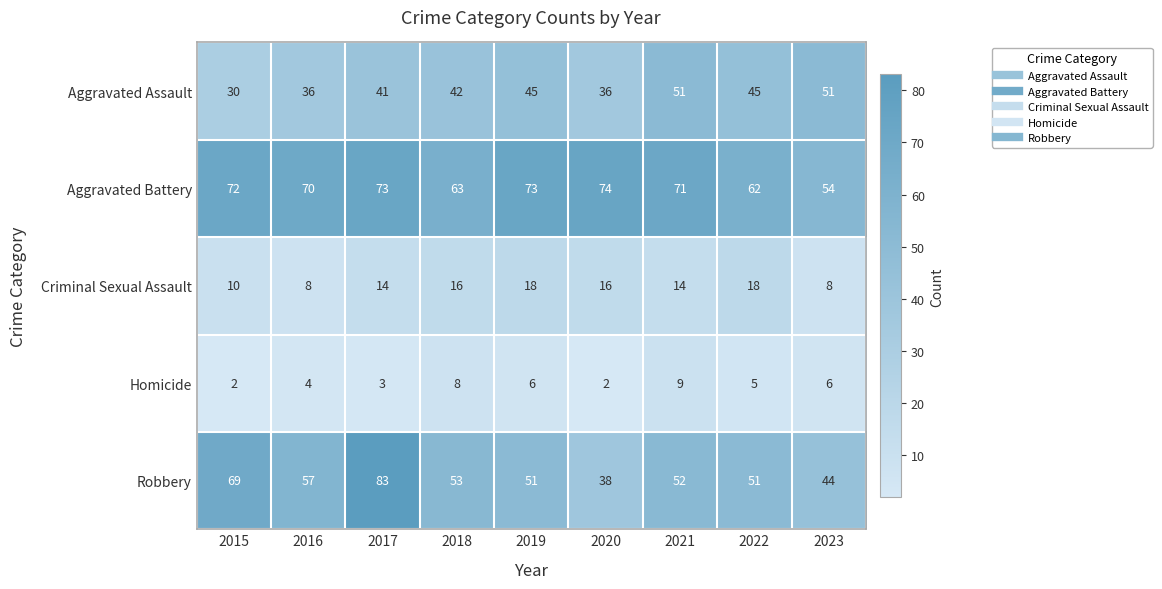

What is the sum of all Homicide values?

45